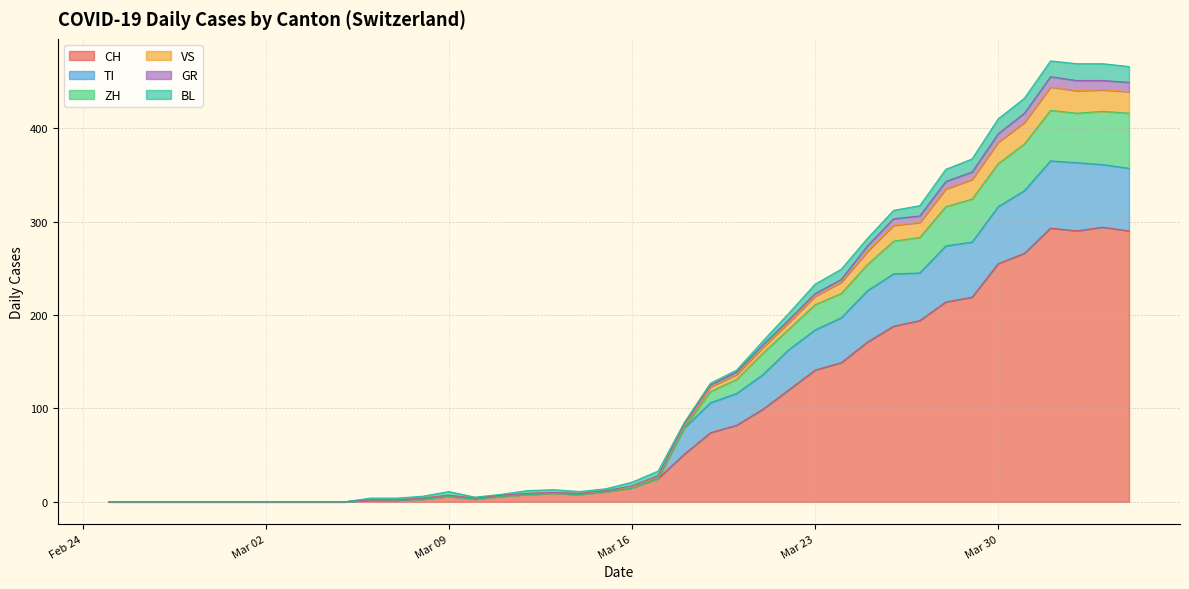

How many values in CH are above zero?

30